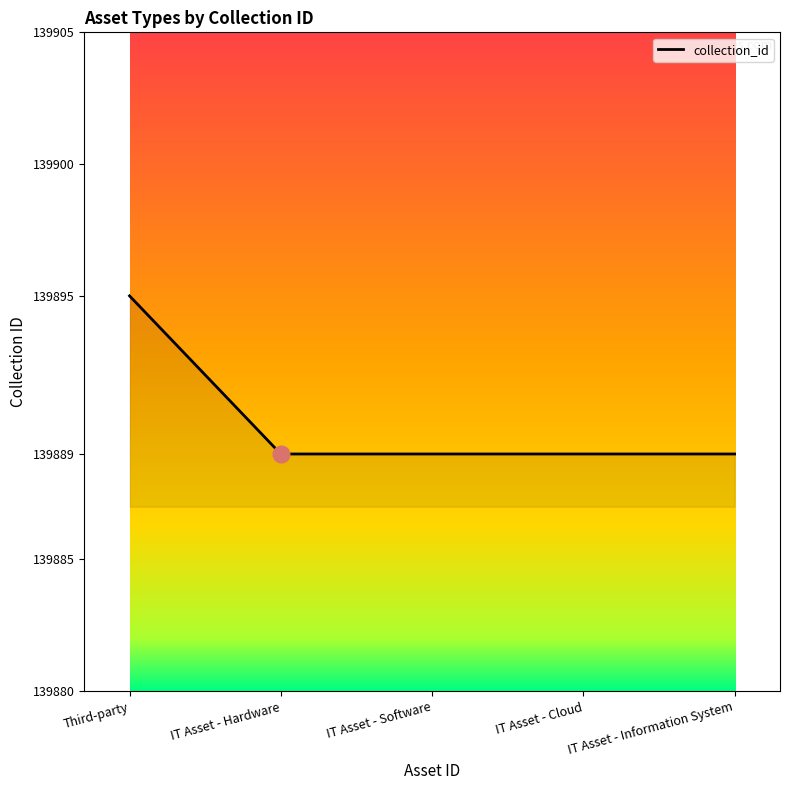

Does the chart display data point markers on the line(s)?

No